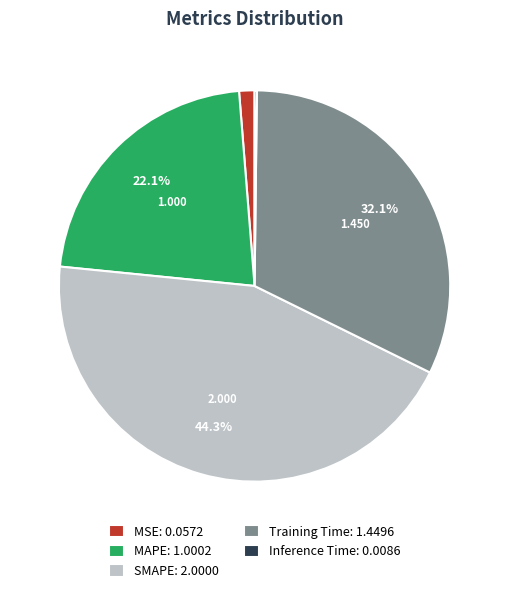

Do MAPE and SMAPE together represent more than half of the pie?

Yes